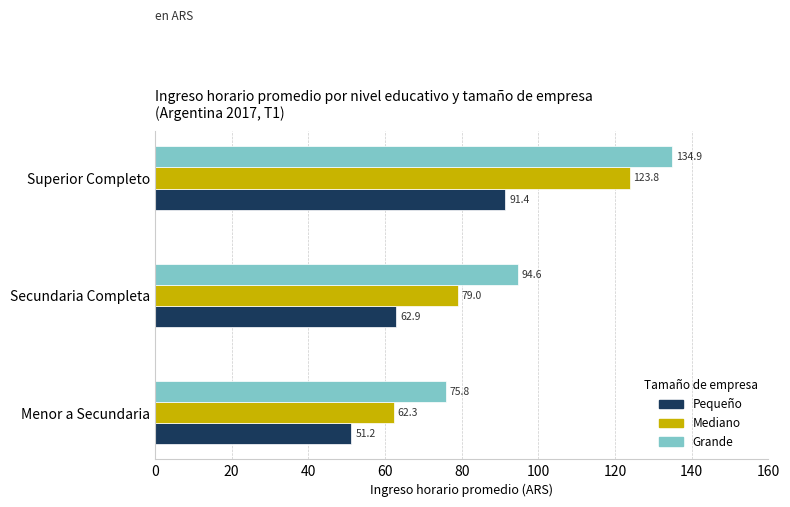

How many data points in Mediano are less than 79?

1